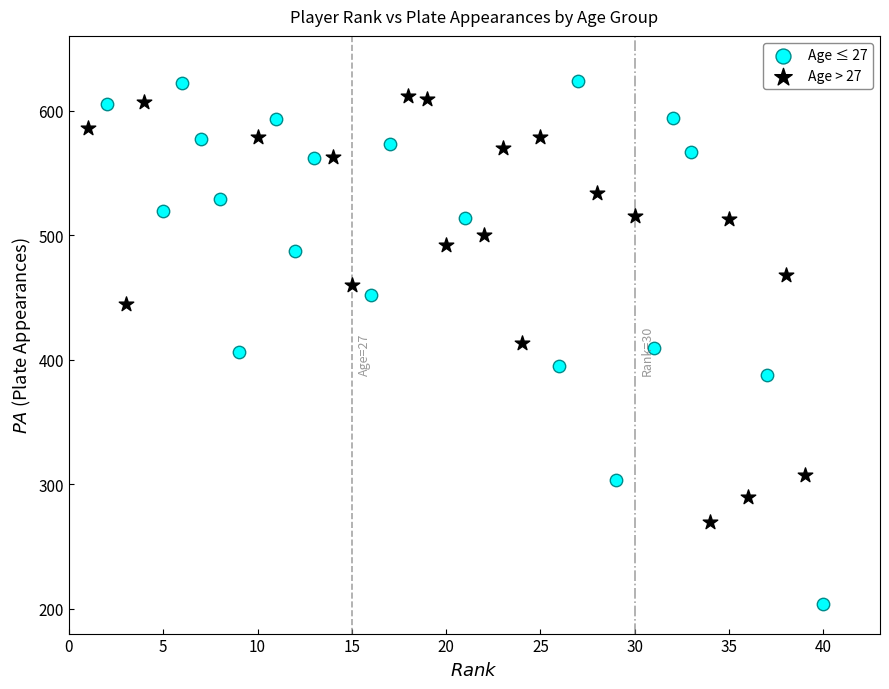

Which series reaches the minimum Y coordinate?

Age ≤ 27